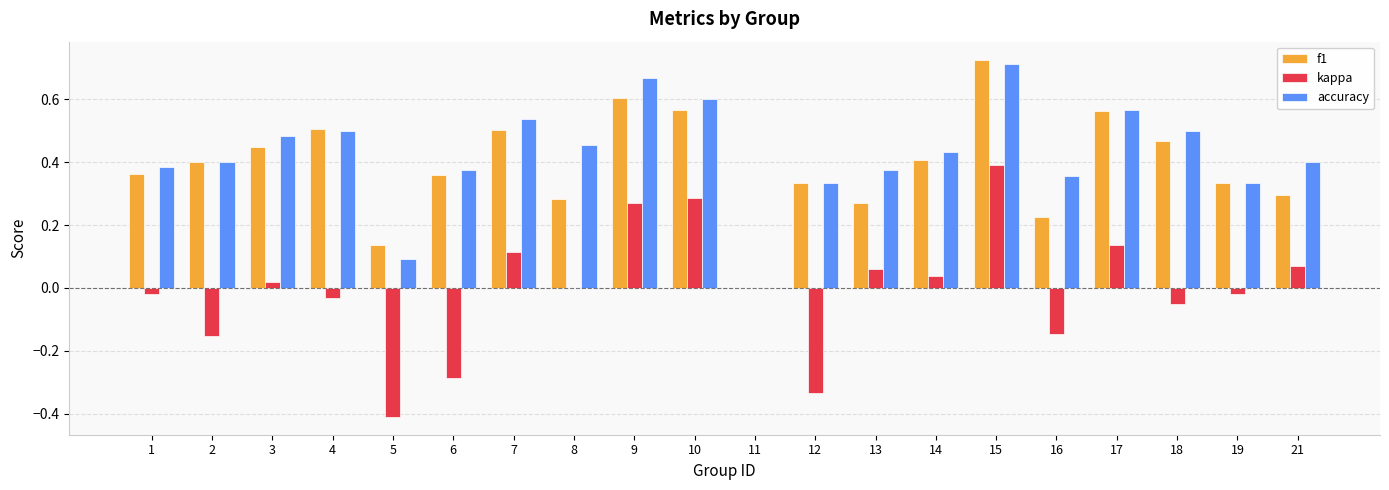

Count the accuracy values in the range 0 to 1.

20